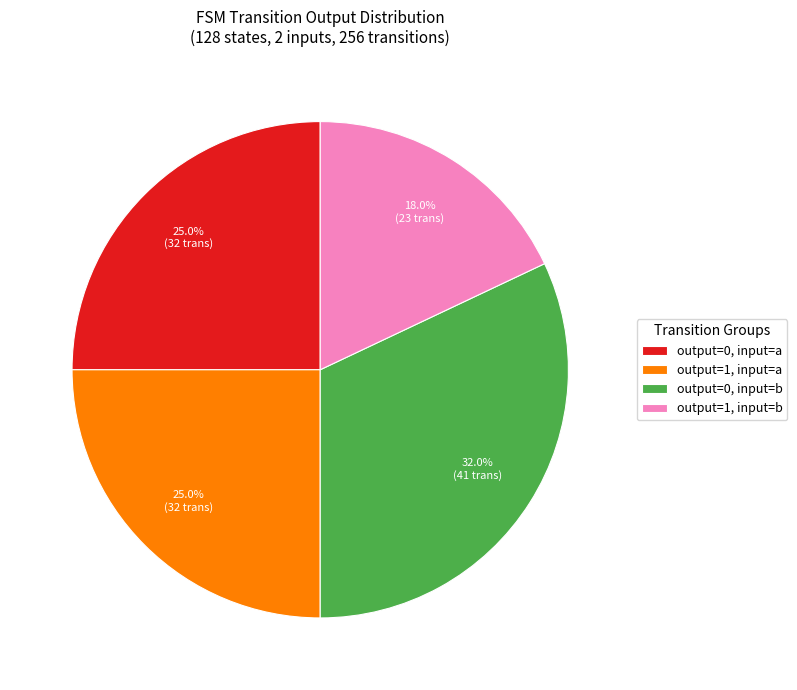

To the nearest percent, what percentage of the pie is output=0, input=b?

32%